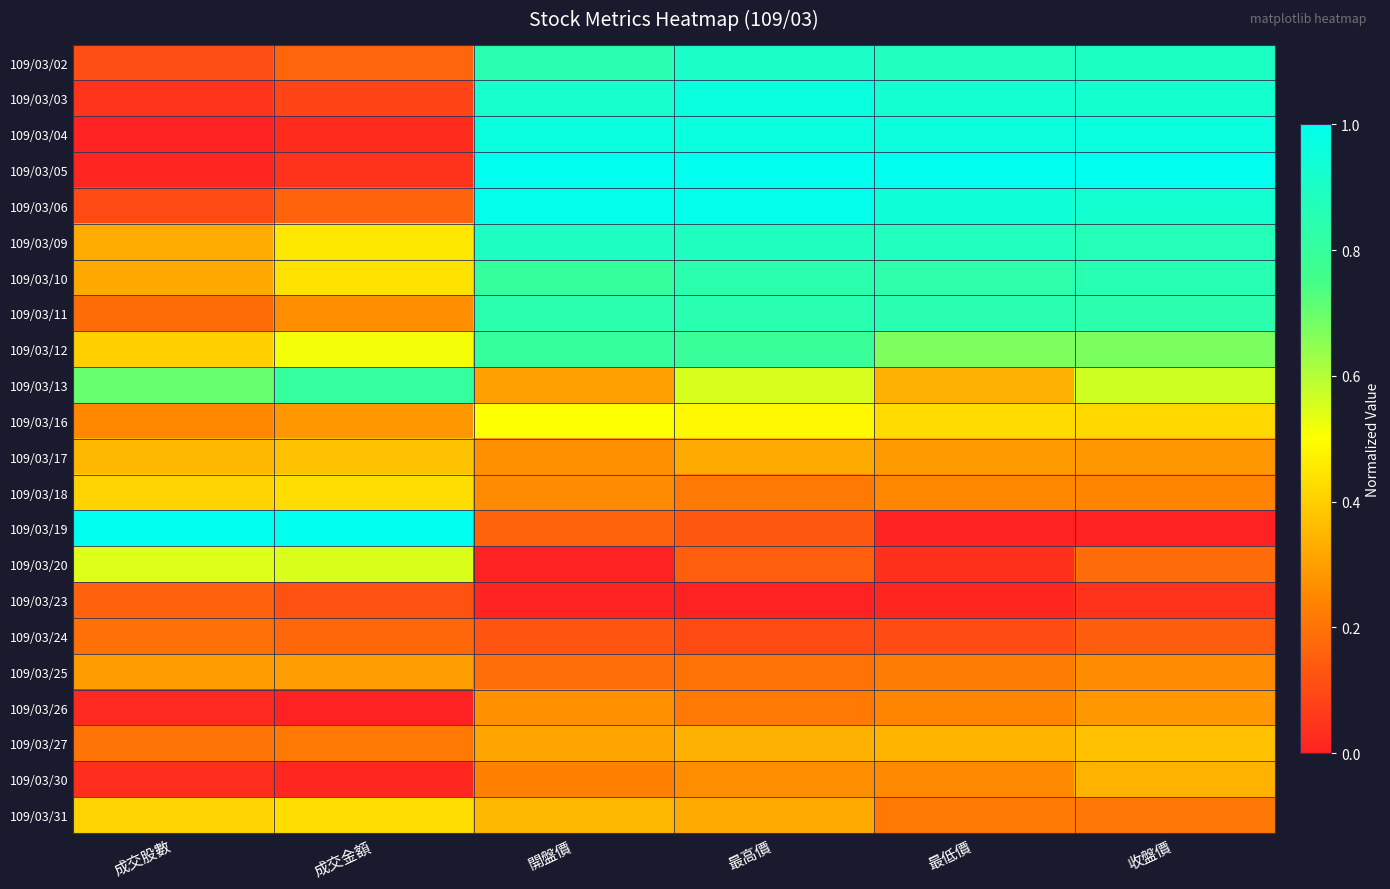

At how many categories does at least one series exceed 0?

6